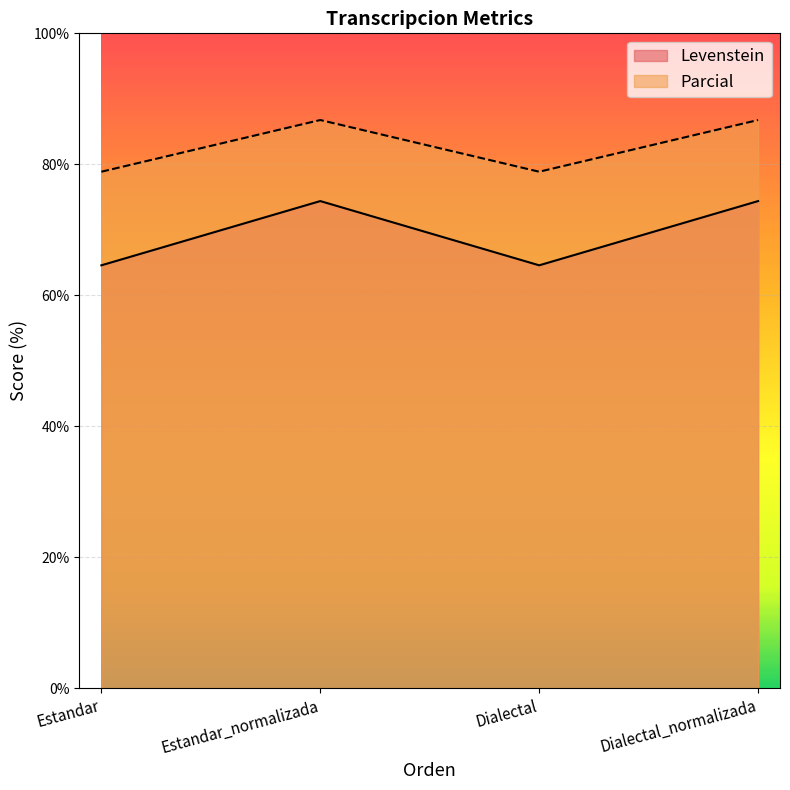

At how many categories does at least one series exceed 73?

4